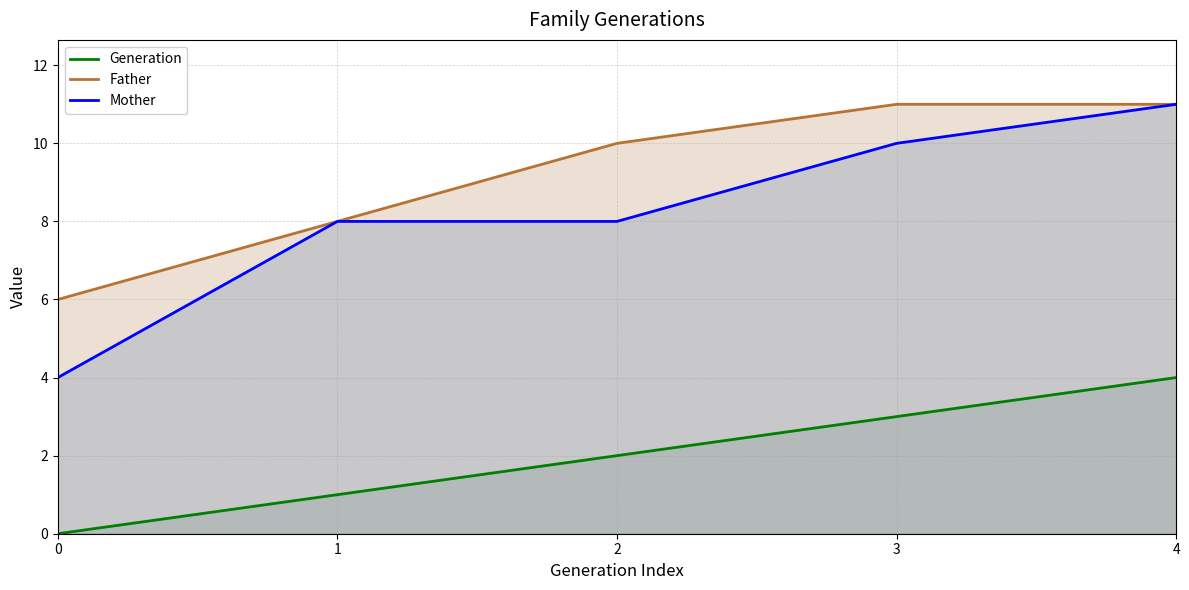

How many categories are shown in the chart?

5